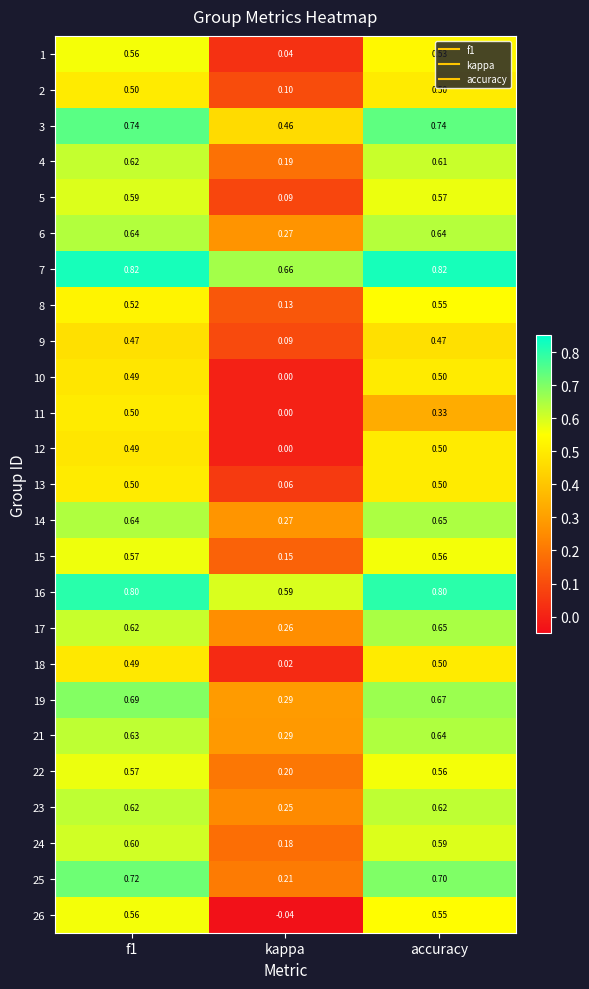

Where is 5 nearest to the value 0?

kappa